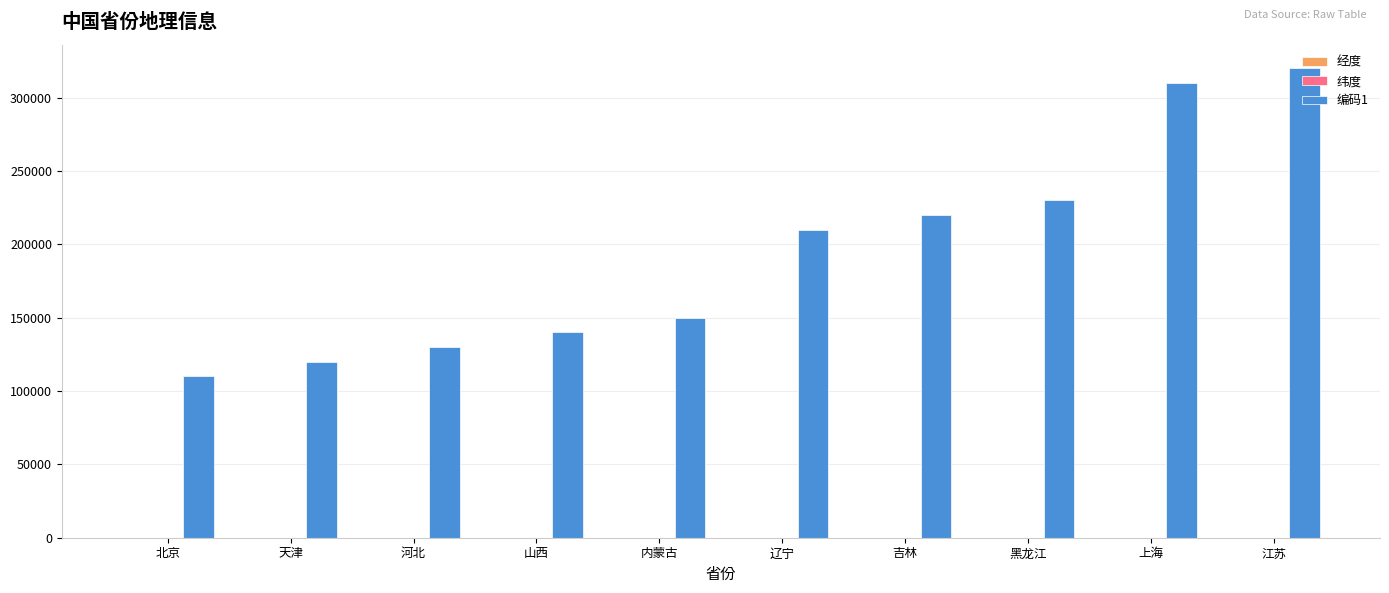

How many series are shown in this chart?

3